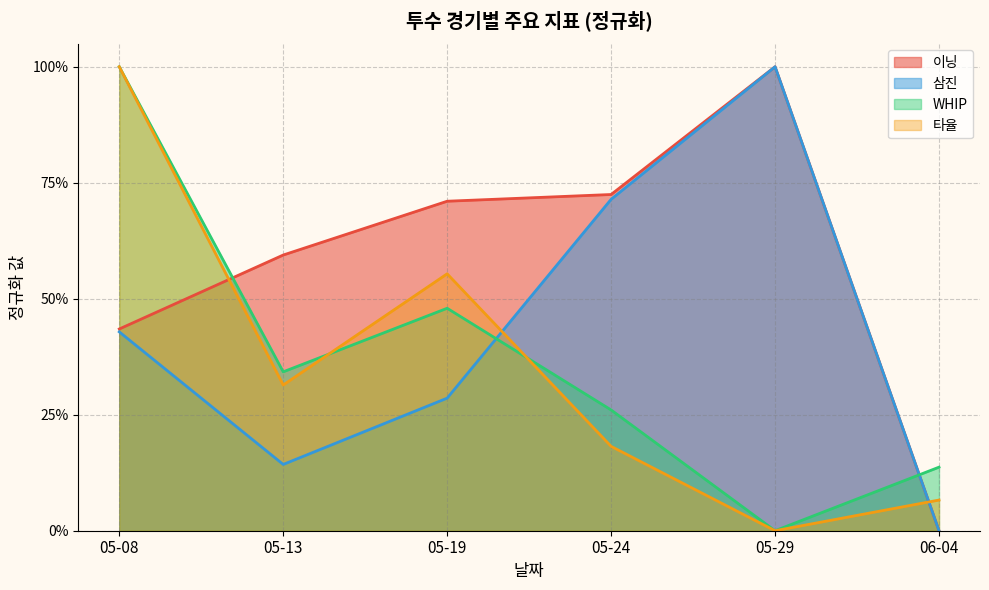

Reading right to left, extract all data points from this chart.

이닝: 0.0	1.0	0.7	0.7	0.6	0.4
삼진: 0.0	1.0	0.7	0.3	0.1	0.4
WHIP: 0.1	0.0	0.3	0.5	0.3	1.0
타율: 0.1	0.0	0.2	0.6	0.3	1.0